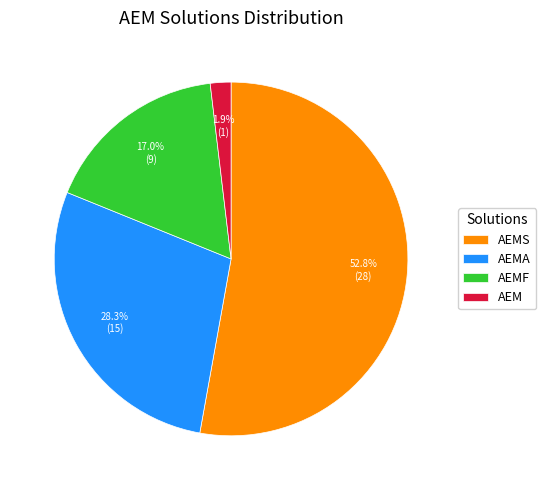

What is the majority slice?

AEMS